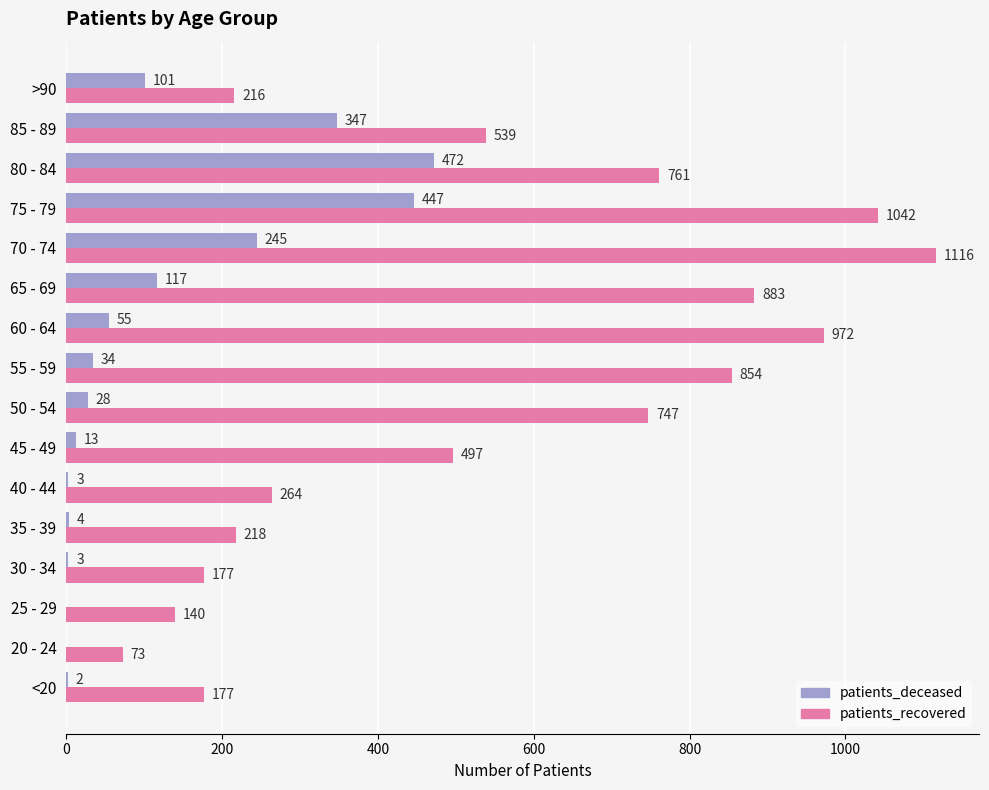

At which category is the sum across all series the highest?

75 - 79